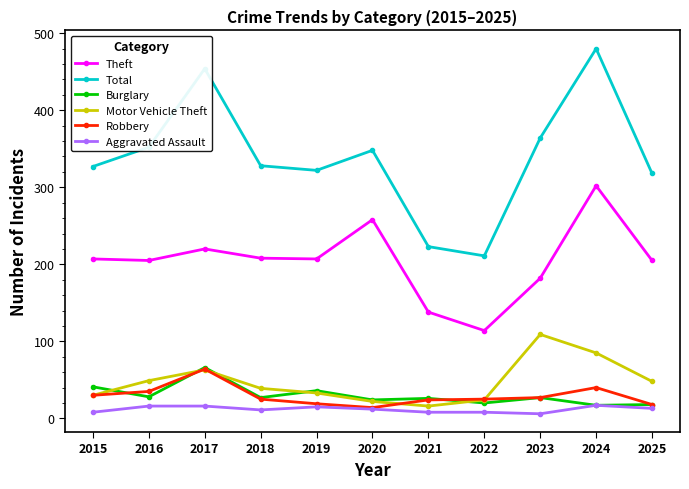

What are all the series names shown in the legend?

Theft, Total, Burglary, Motor Vehicle Theft, Robbery, Aggravated Assault